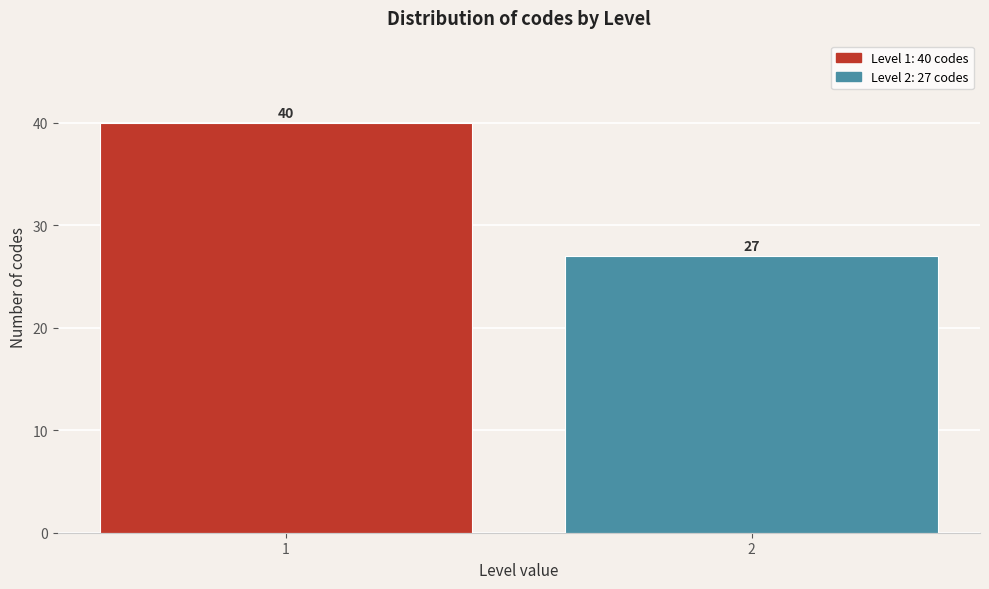

Reading left to right, what are all the values shown in this chart?

1=40	2=27